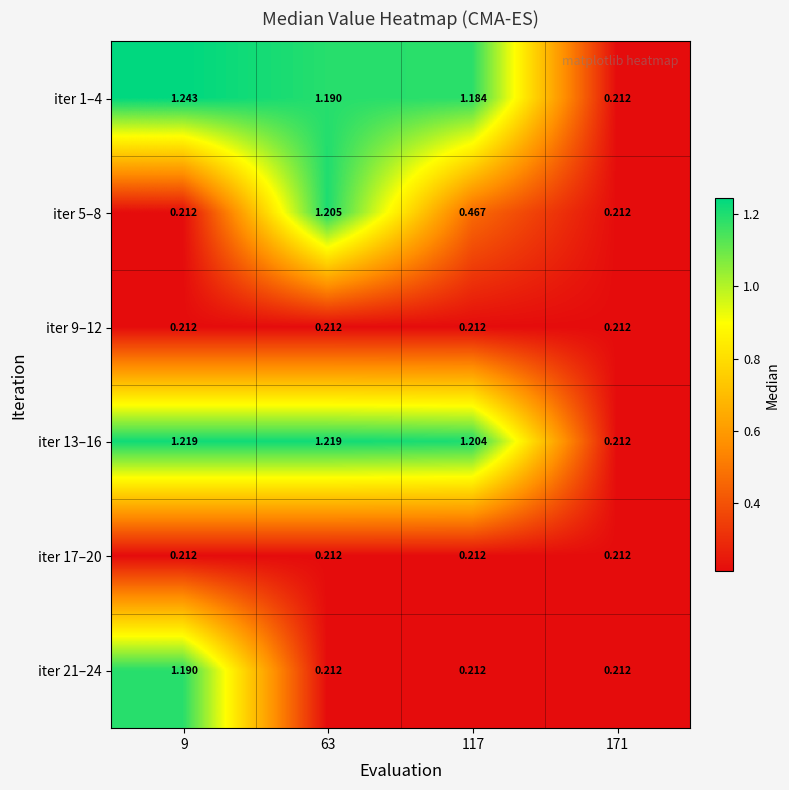

What is the minimum value shown in the chart?

0.2